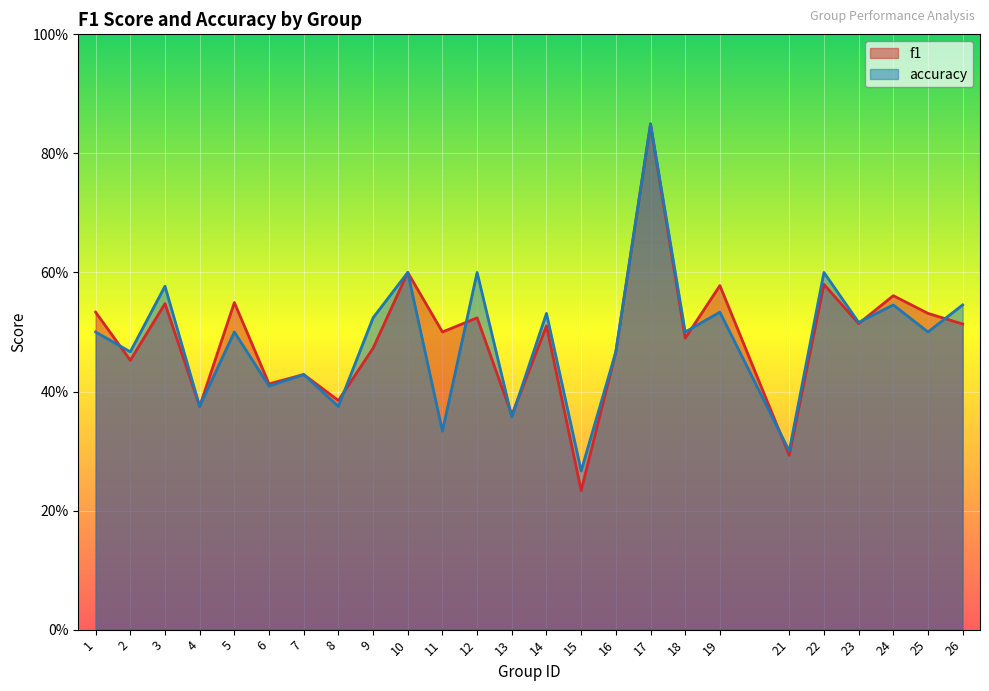

What is the sum of the accuracy values at 2 and 13?

0.8